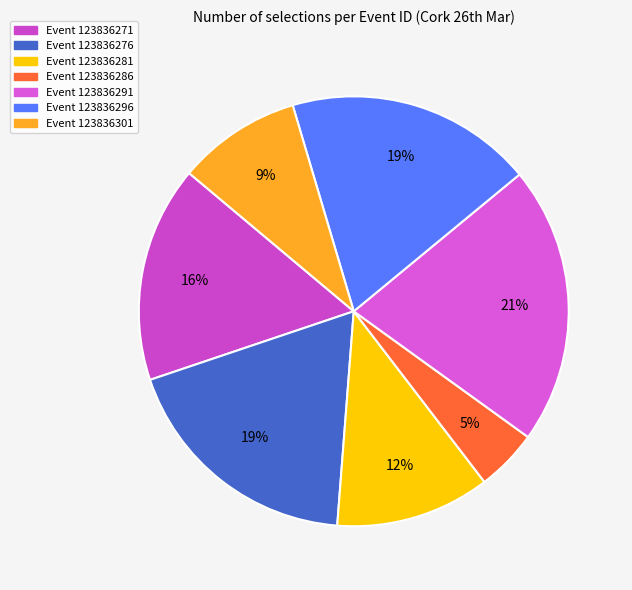

To the nearest percent, what is the difference between the largest and smallest slice percentages?

16%